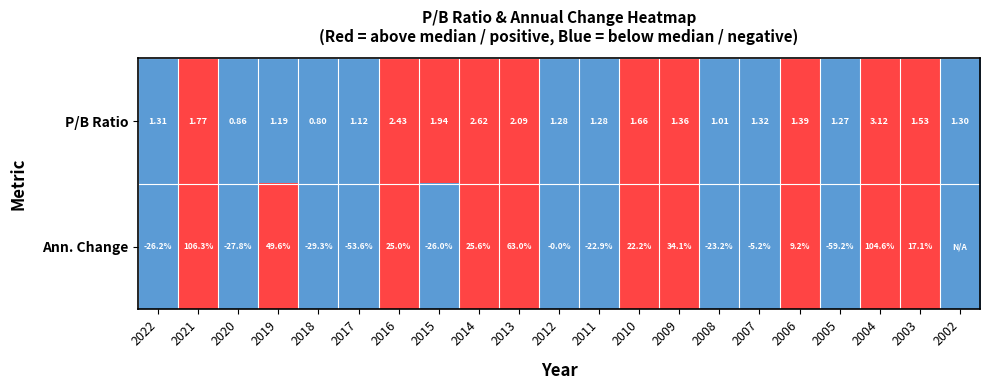

Between 2022 and 2006, which series saw the biggest shift?

Ann. Change